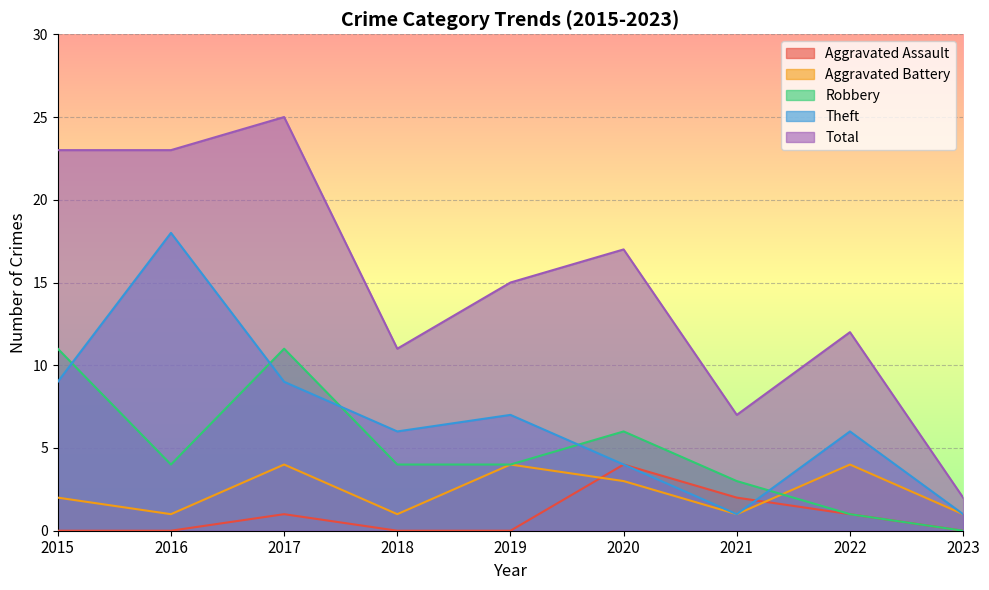

True or false: Theft has more than 2 points higher than both neighbors.

True